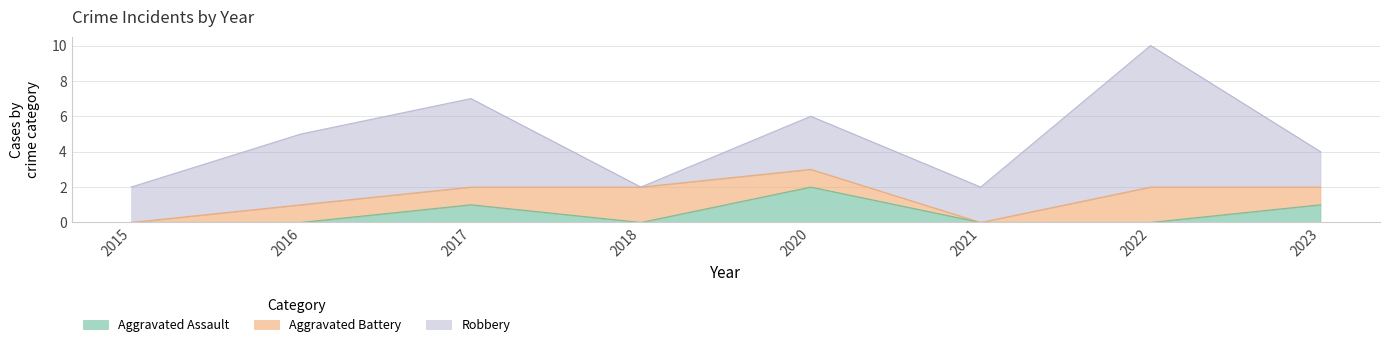

Which series has the widest spread of values?

Robbery